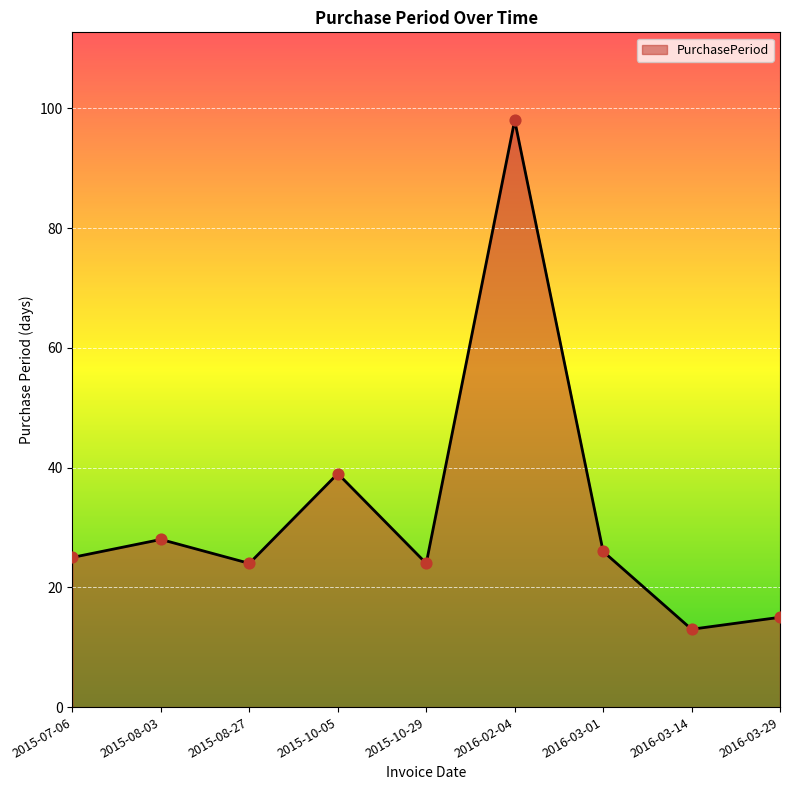

Approximately how many times larger is the value at 2015-10-29 compared to 2015-08-27?

1.0